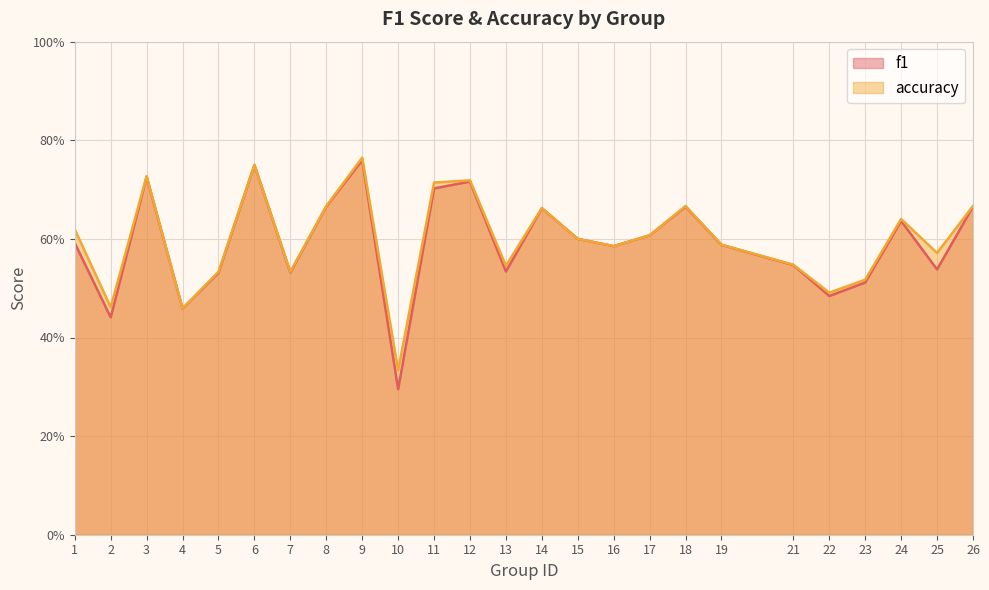

At how many categories does at least one series exceed 0?

25